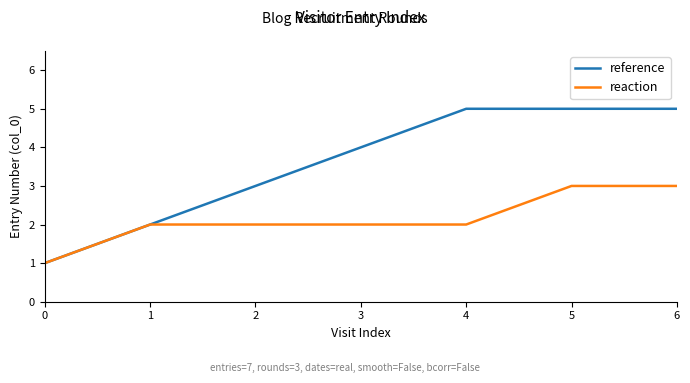

Which series has the largest total across all categories?

reference